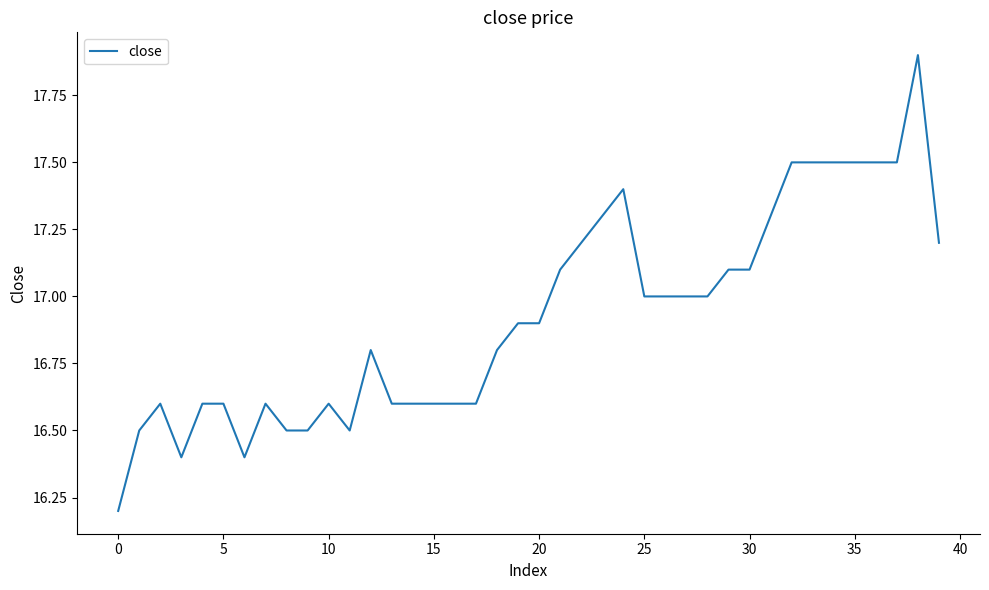

What is the maximum value shown in the chart?

17.9